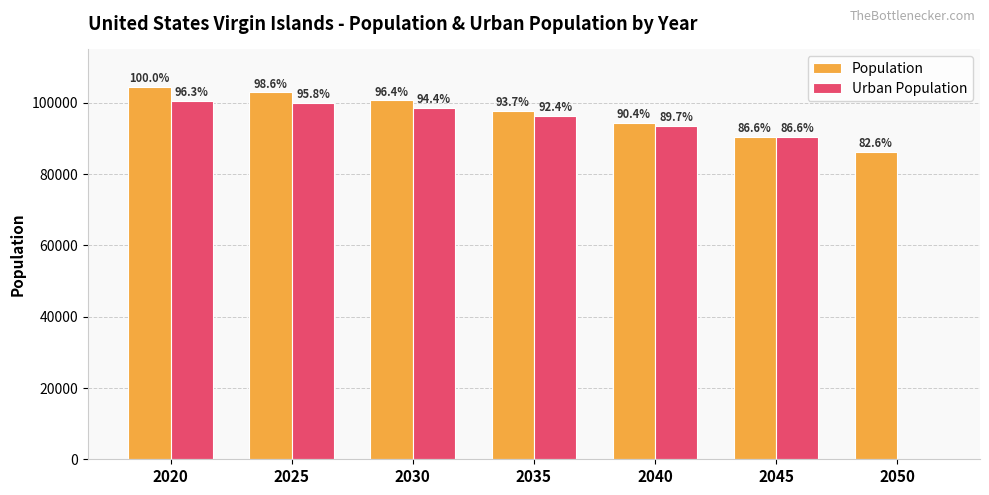

What is the total value across all series at 2025?

202997